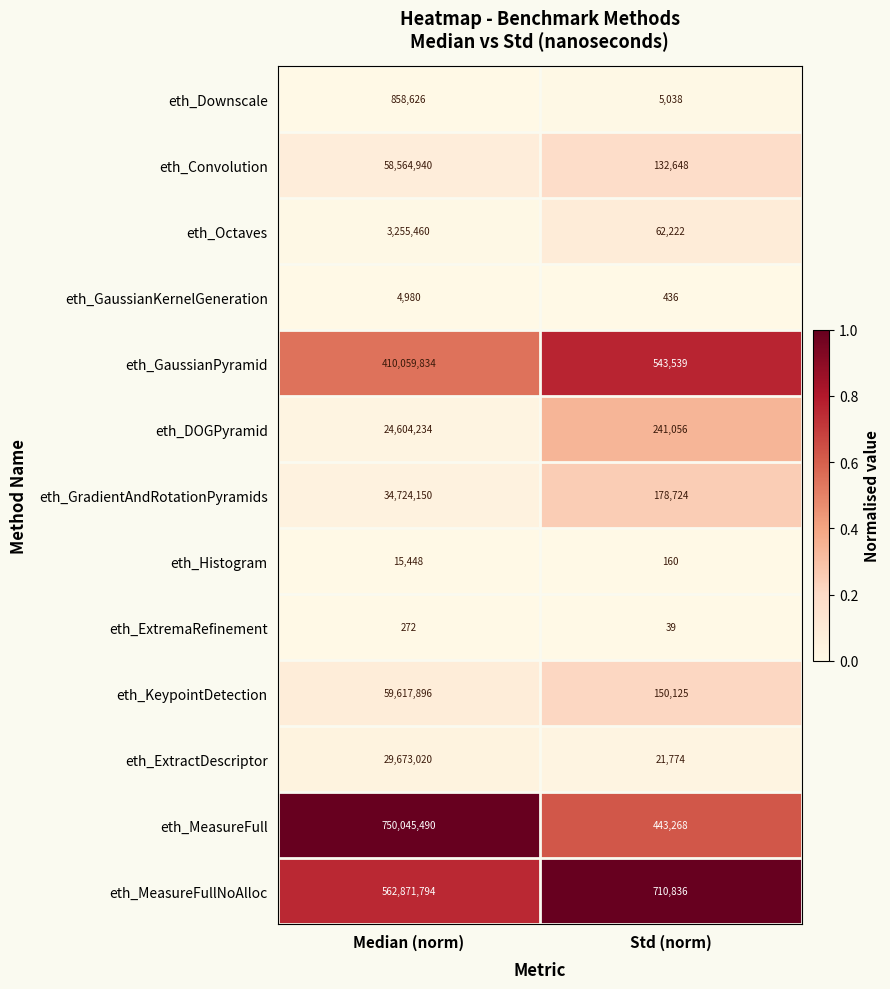

True or false: eth_Downscale has a value of 5038 at Std (norm).

True